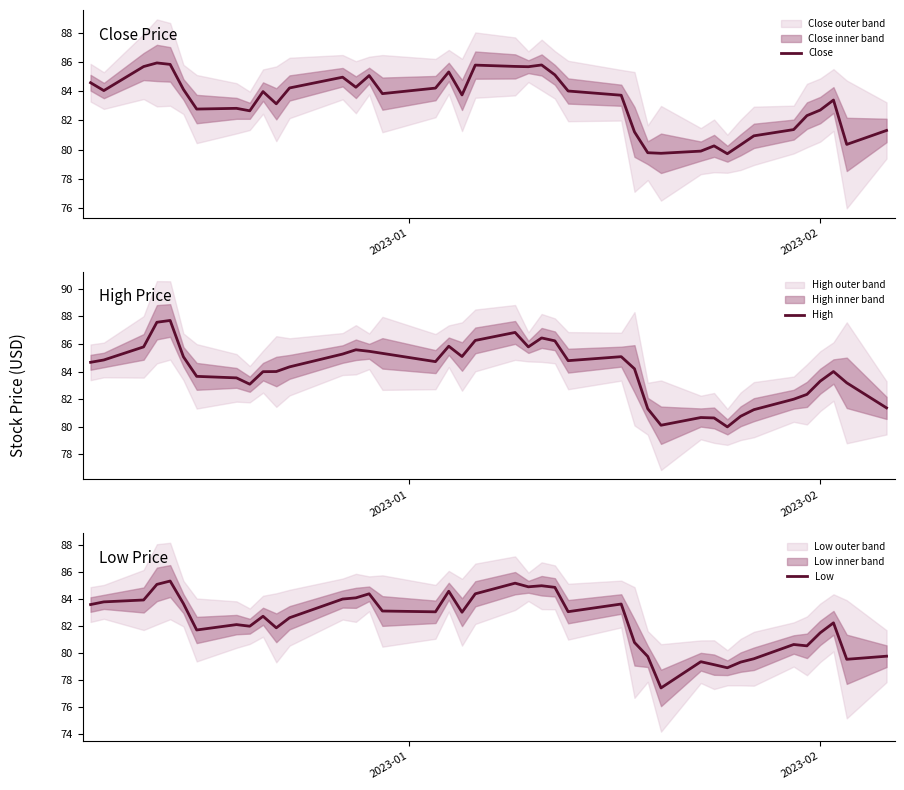

Reading right to left, list all the values displayed in this chart.

Close: 81.3	80.3	83.4	82.7	82.3	81.4	80.9	80.3	79.7	80.2	79.9	79.7	79.8	81.2	83.7	84.0	85.1	85.8	85.7	85.7	85.8	83.8	85.3	84.2	83.8	85.1	84.3	85.0	84.2	83.1	84.0	82.7	82.8	82.8	84.1	85.8	86.0	85.7	84.0	84.6
High: 81.4	83.2	84.0	83.3	82.3	82.0	81.2	80.8	80.0	80.6	80.7	80.1	81.3	84.2	85.1	84.8	86.2	86.4	85.8	86.8	86.3	85.1	85.8	84.7	85.3	85.5	85.6	85.3	84.3	84.0	84.0	83.1	83.5	83.7	85.1	87.7	87.6	85.8	84.8	84.7
Low: 79.8	79.5	82.2	81.5	80.5	80.6	79.6	79.3	78.9	79.1	79.3	77.4	79.7	80.8	83.6	83.1	84.9	85.0	84.9	85.2	84.4	83.0	84.6	83.0	83.1	84.4	84.1	84.0	82.6	81.9	82.7	82.0	82.1	81.7	83.7	85.3	85.1	83.9	83.8	83.6